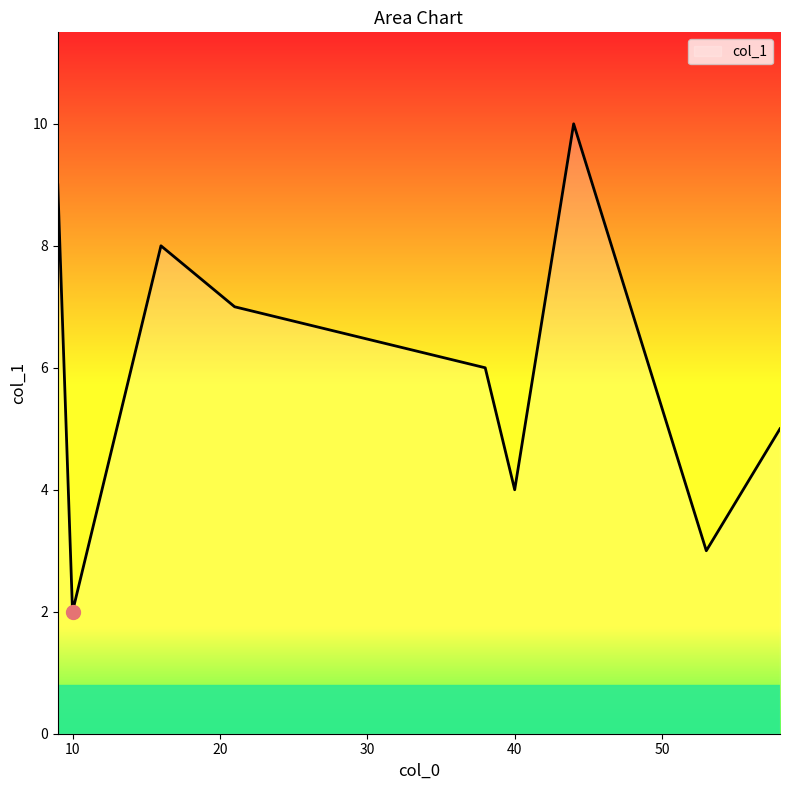

What is the maximum value shown in the chart?

10